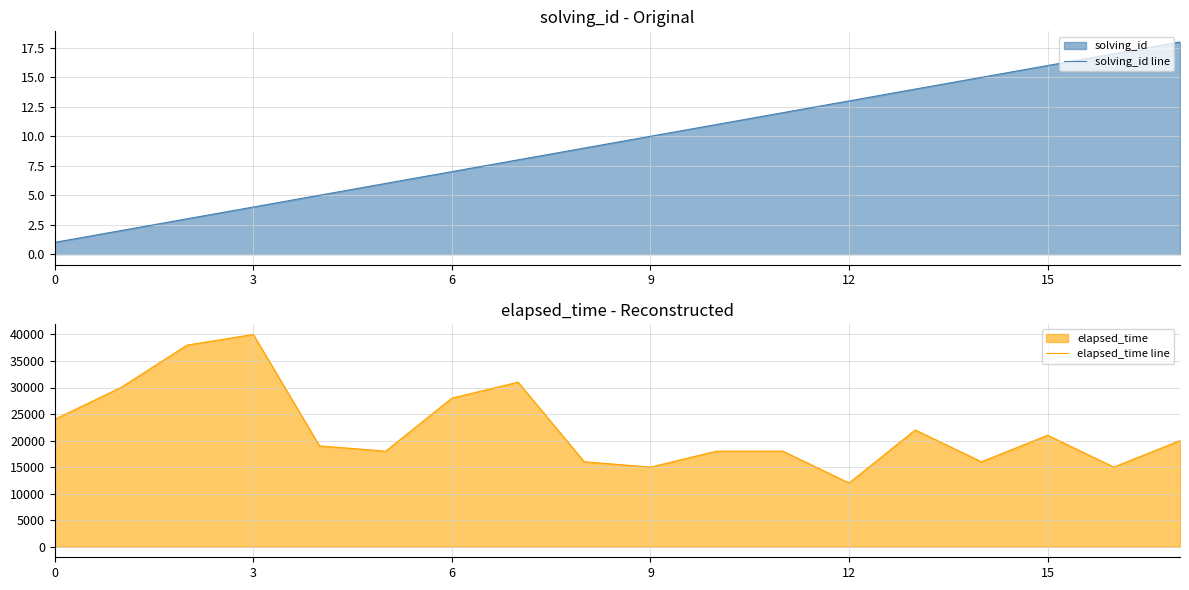

Rank the series by their maximum value, from highest to lowest.

elapsed_time line, solving_id line